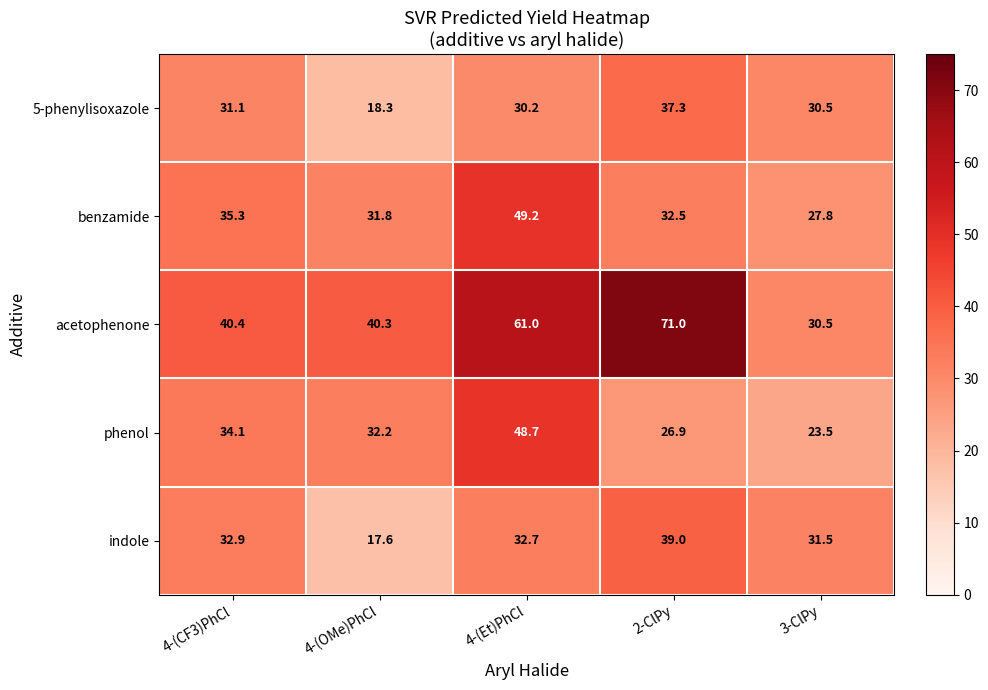

At 2-ClPy, list the series in order from smallest to largest.

phenol, benzamide, 5-phenylisoxazole, indole, acetophenone